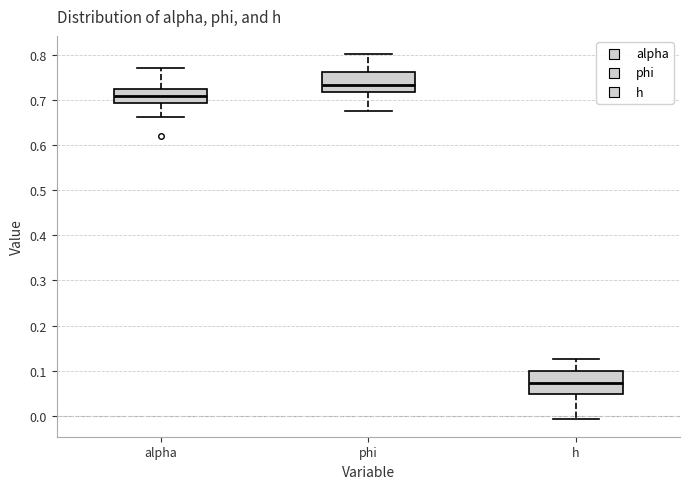

Which box's median line is the lowest?

h